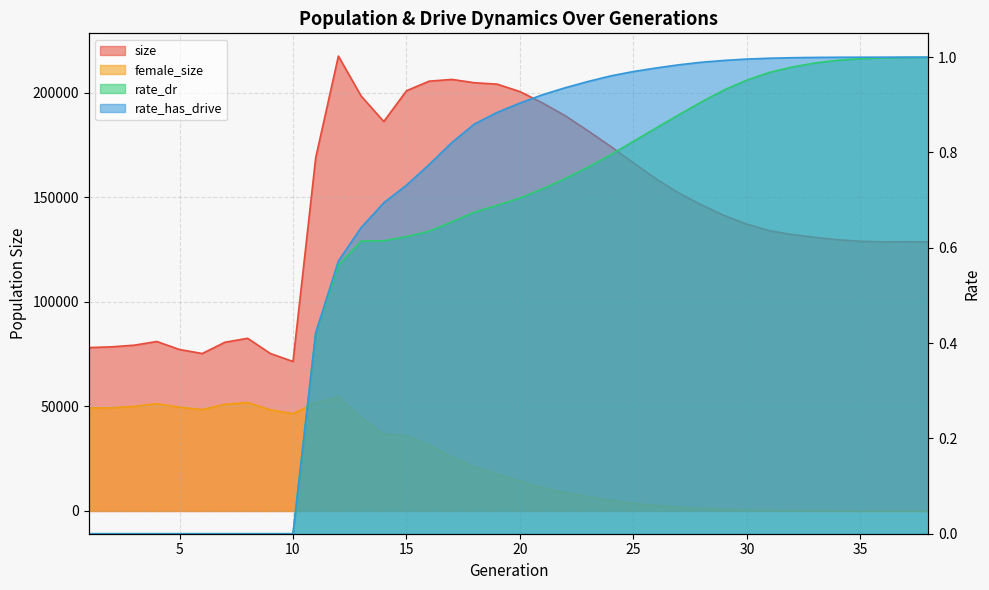

What are all the series names shown in the legend?

size, female_size, rate_dr, rate_has_drive